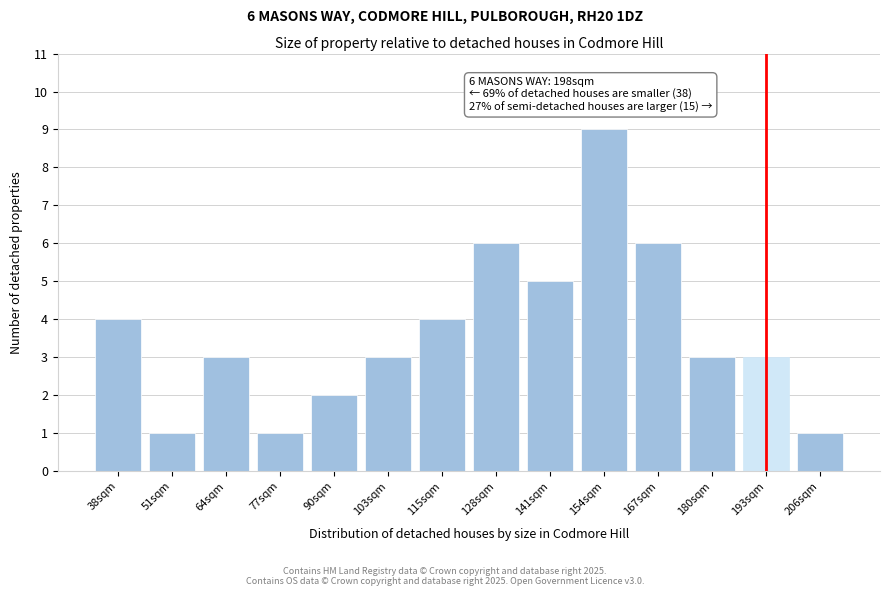

Reading left to right, what are all the values shown in this chart?

38sqm=4	51sqm=1	64sqm=3	77sqm=1	90sqm=2	103sqm=3	115sqm=4	128sqm=6	141sqm=5	154sqm=9	167sqm=6	180sqm=3	193sqm=3	206sqm=1